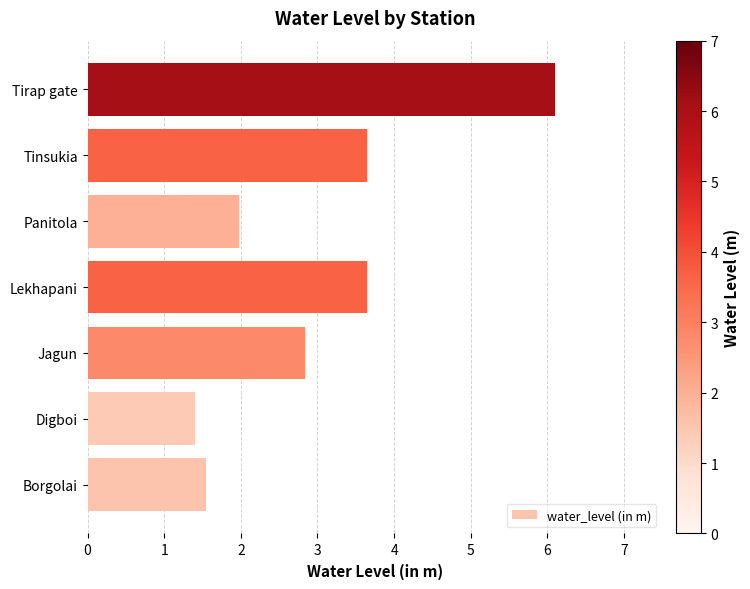

Which has a higher value, Jagun or Panitola?

Jagun